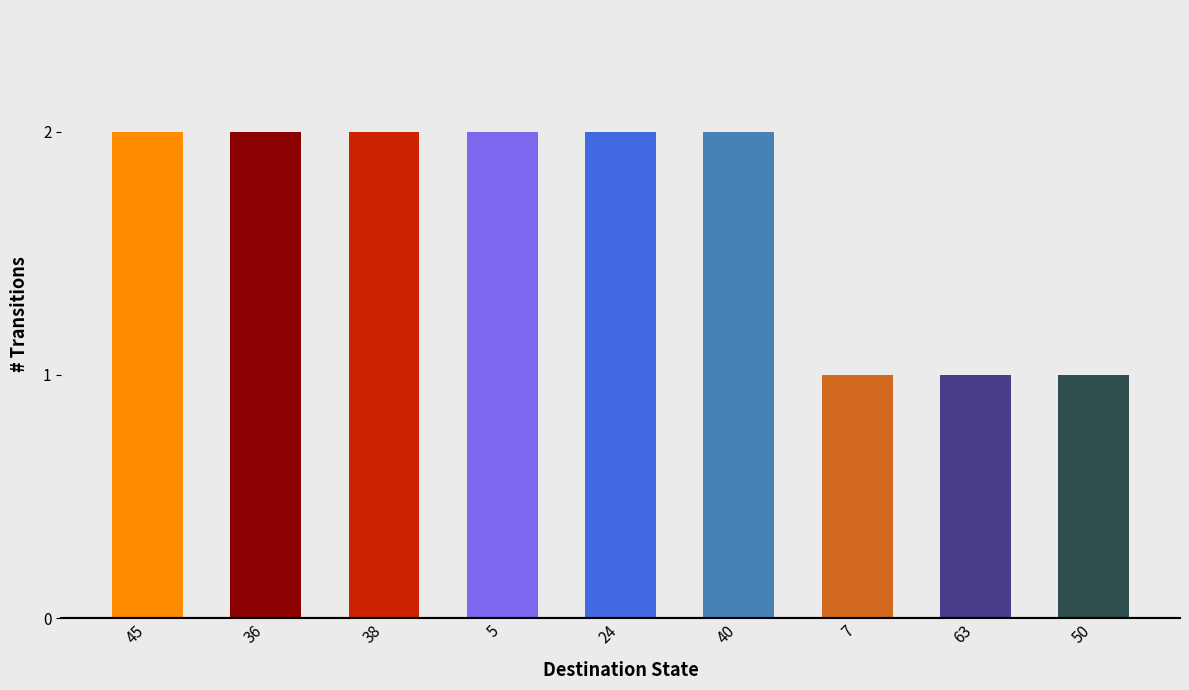

Reading right to left, what are all the values shown in this chart?

1	1	1	2	2	2	2	2	2